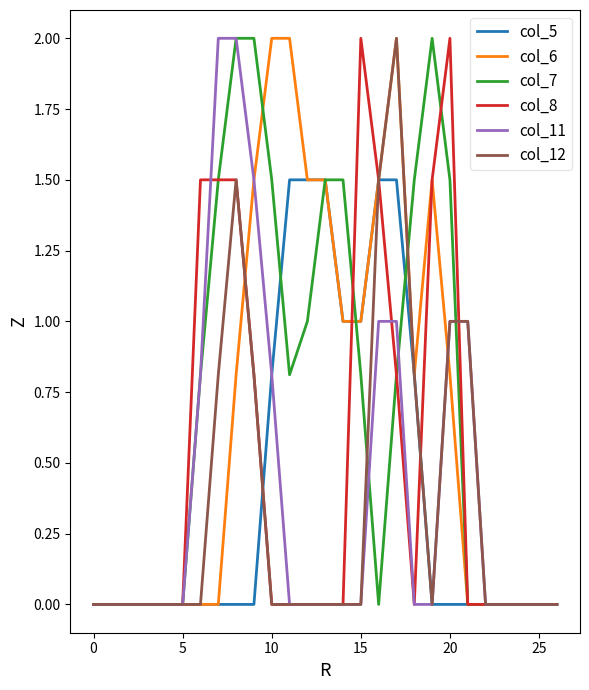

What is the maximum value shown in the chart?

2.0